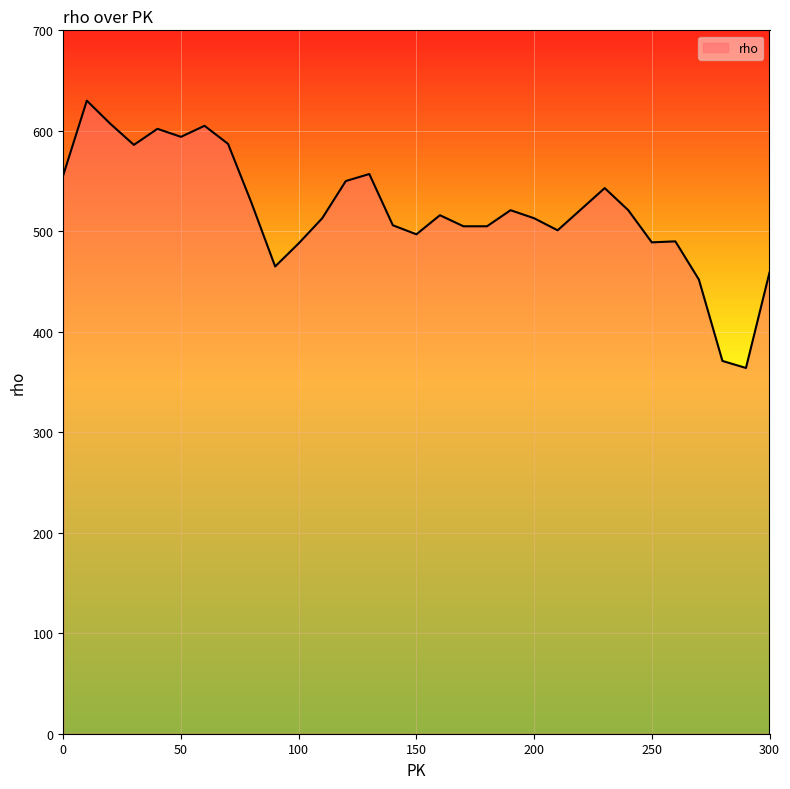

How many lines are shown in the chart?

1